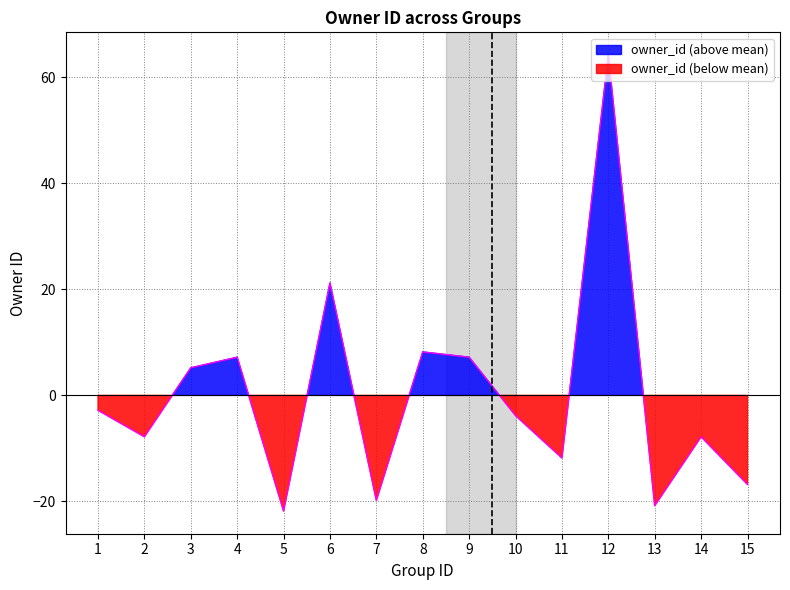

What is the value of the 4th point from the left?

7.2